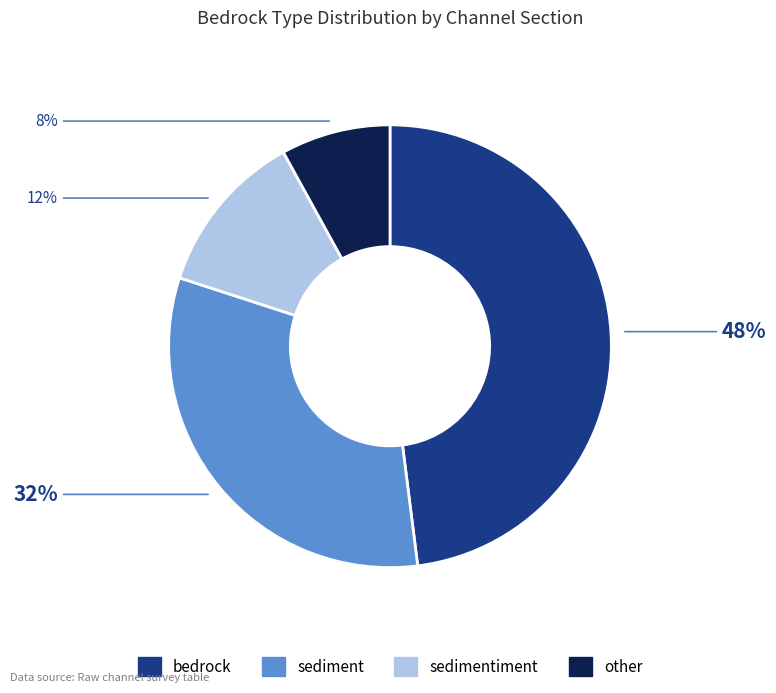

To the nearest percent, what is the difference between the largest and smallest slice percentages?

40%